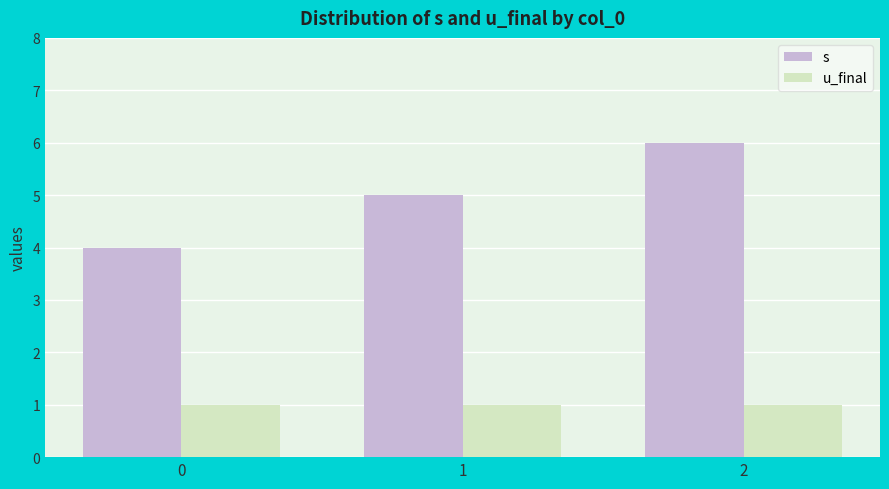

Is the value of u_final at 2 greater than the value of s at 0?

No